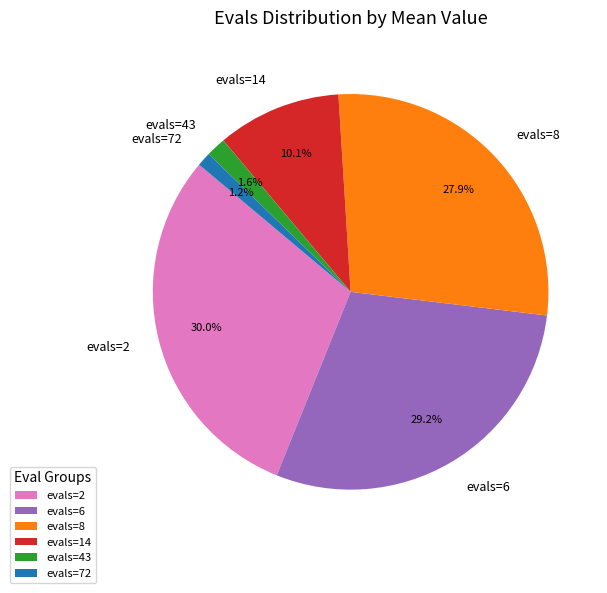

Count the number of slices in the pie.

6